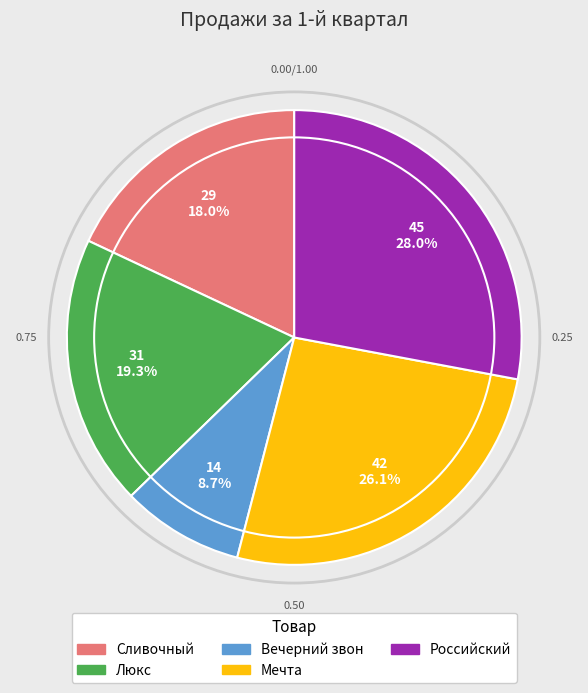

Do Мечта and Сливочный together represent more than half of the pie?

No